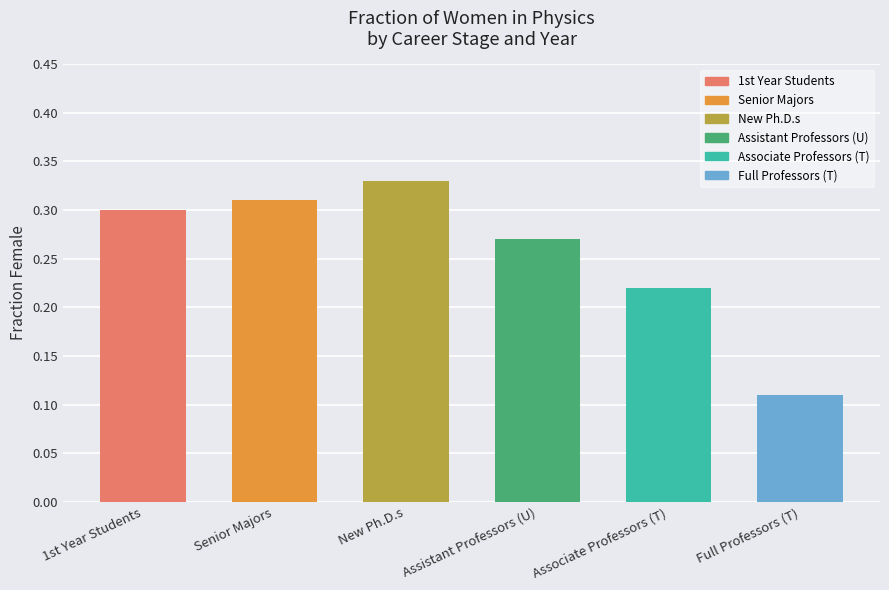

What is the total value across all series at 2013?

1.6